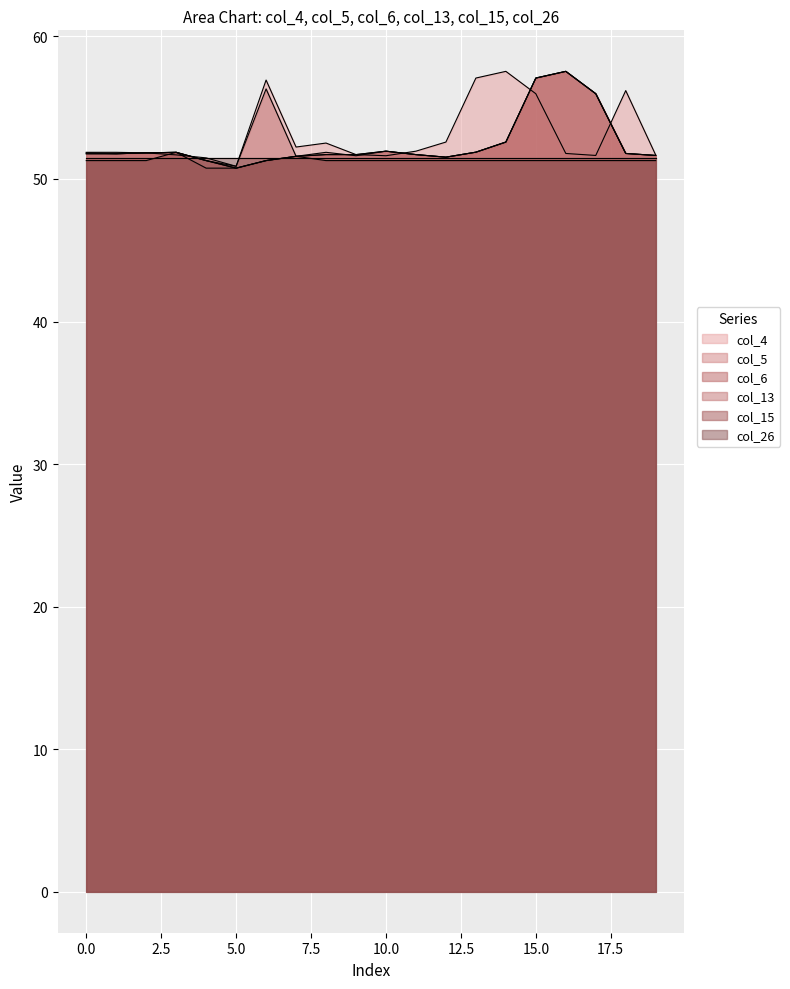

How many data points in col_13 are less than 51?

1